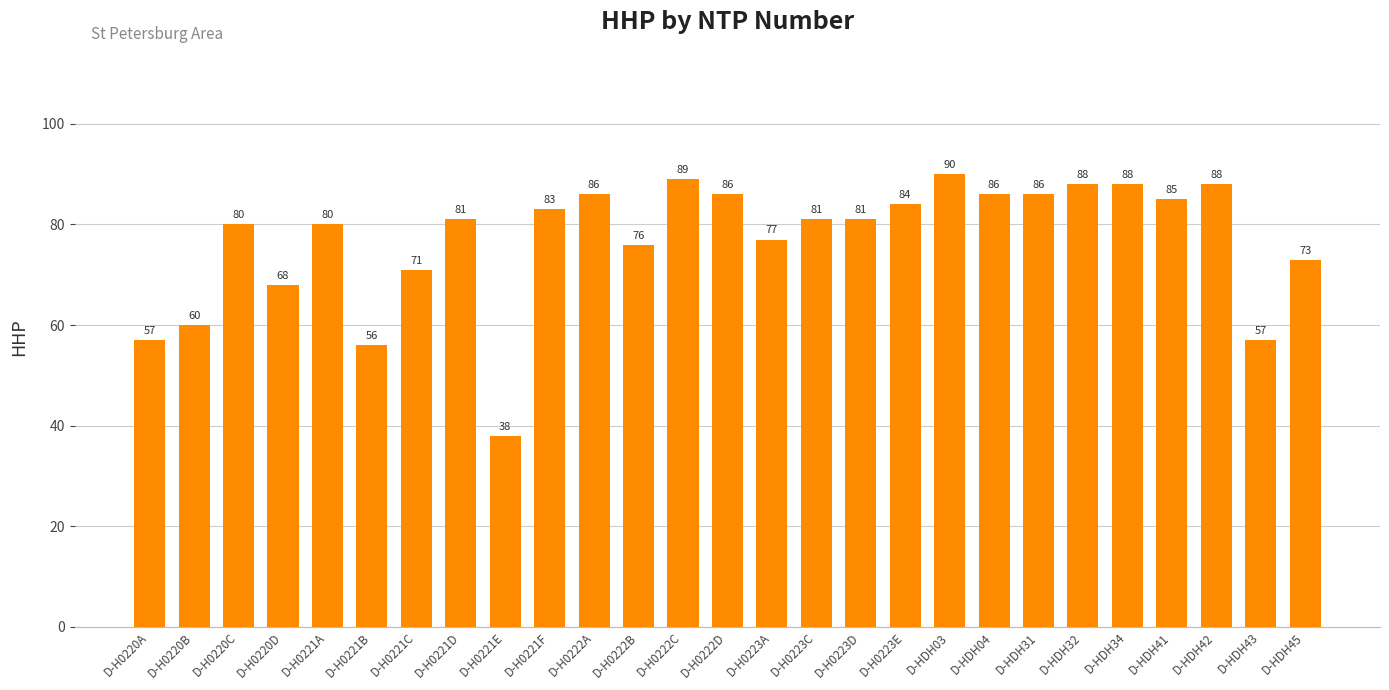

Where is the data nearest to the value 64?

D-H0220B